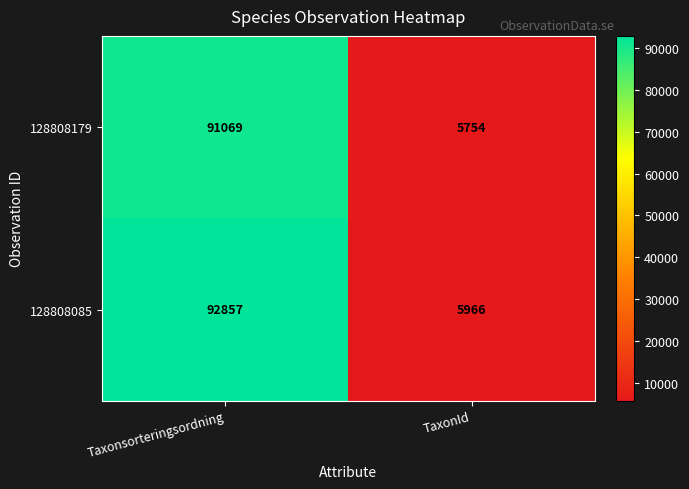

The value of 128808085 at Taxonsorteringsordning is 155358. True or false?

False